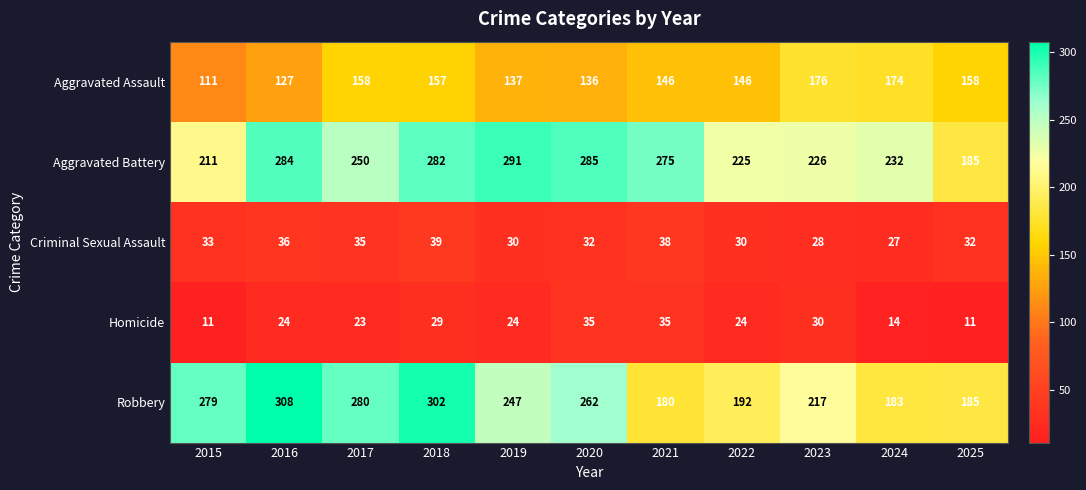

Count the number of data series in this chart.

5